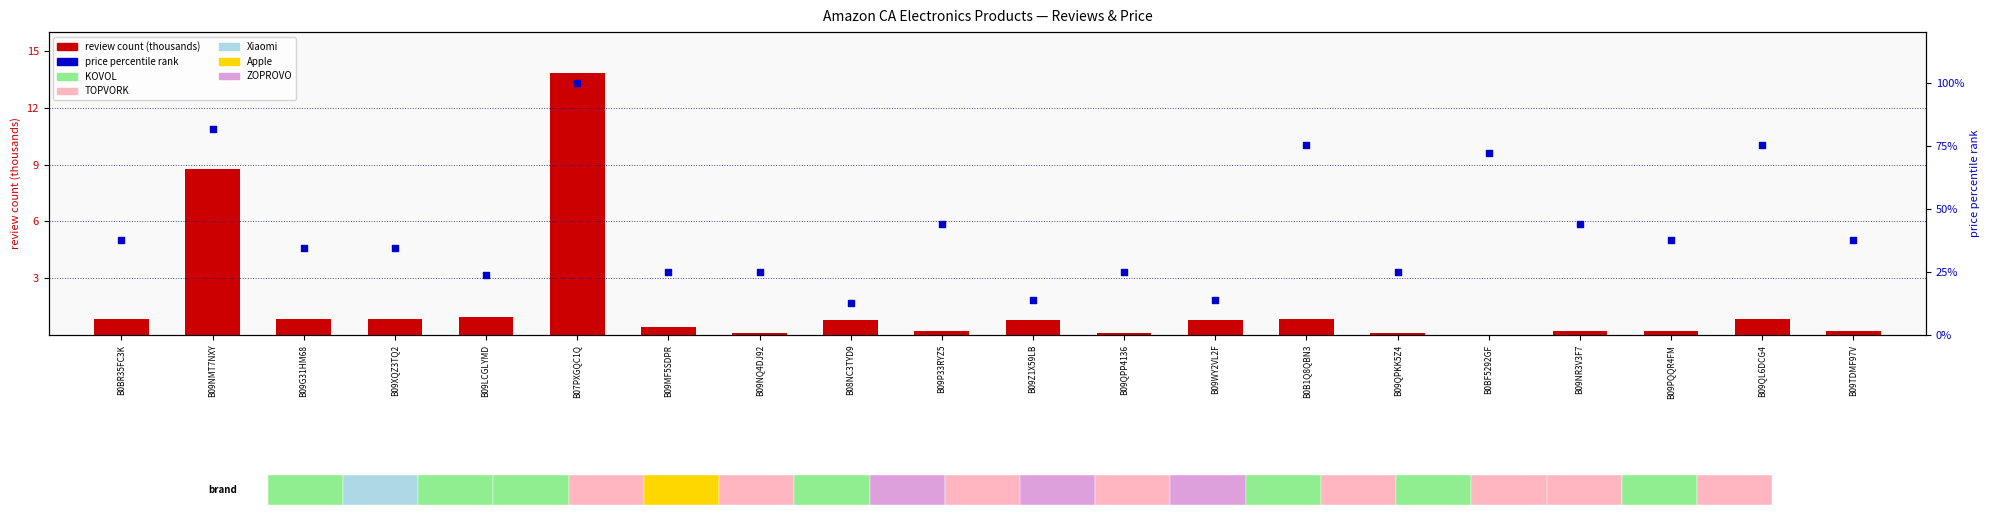

Which series contains the highest Y value?

price percentile rank